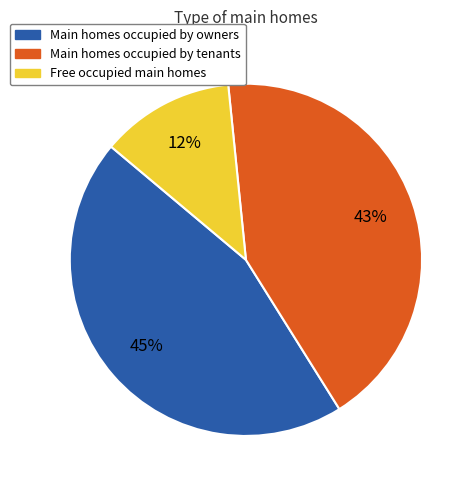

Count the number of slices in the pie.

3